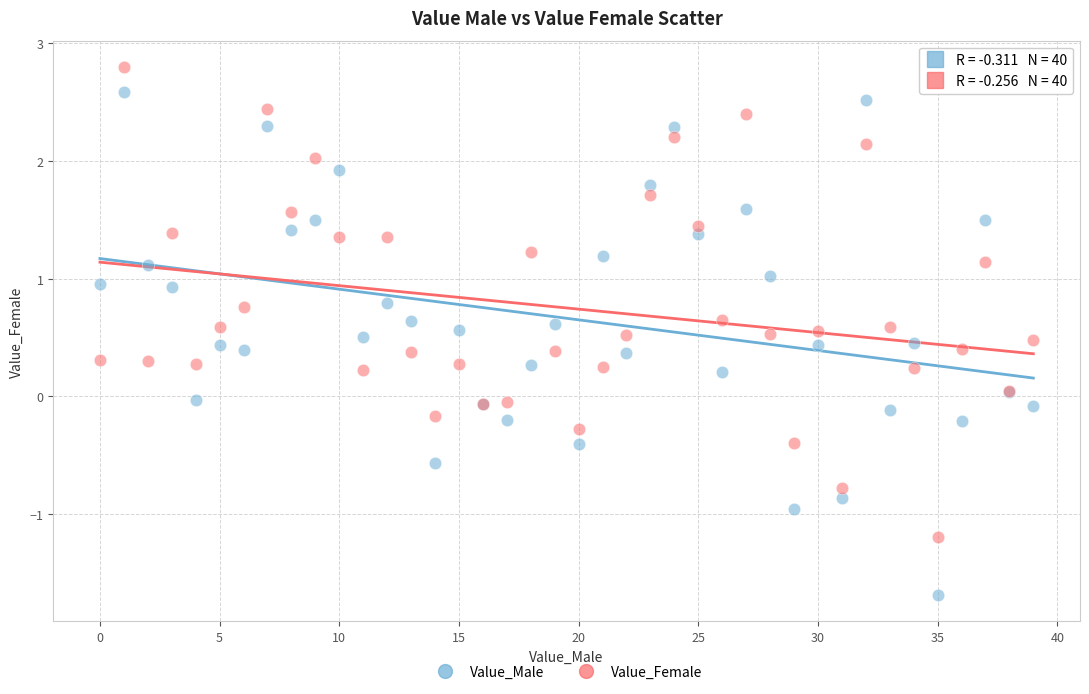

Which series contains the highest Y value?

Value_Female